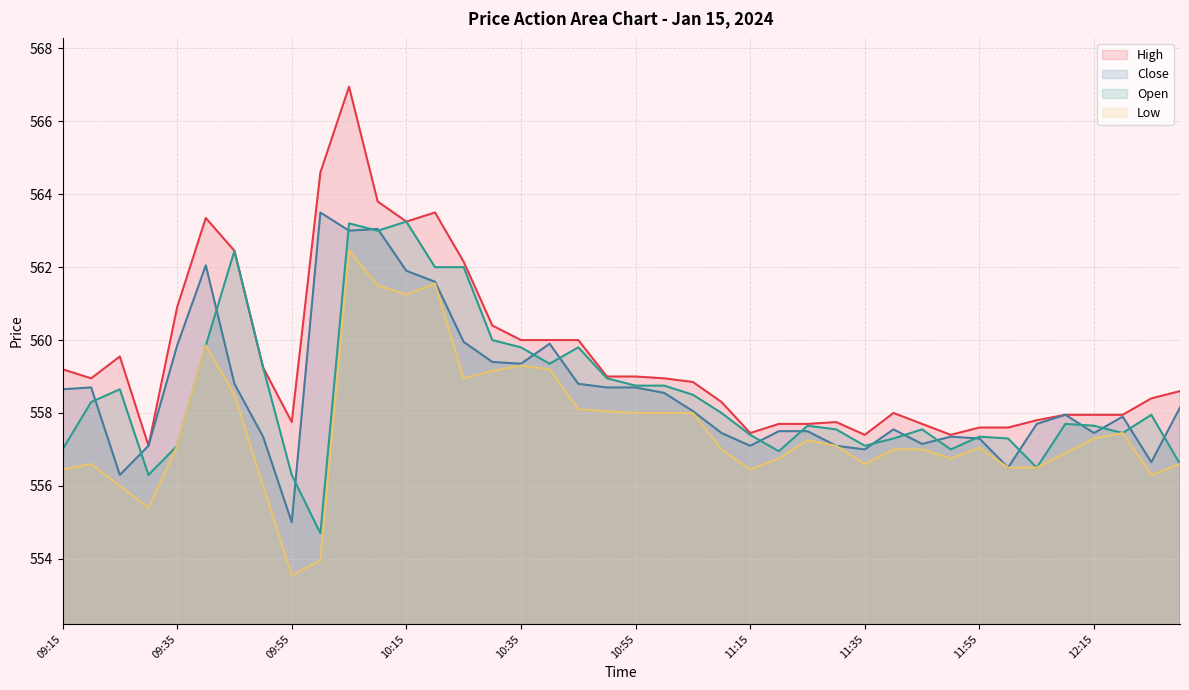

Between 09:25 and 10:05, which is larger?

10:05